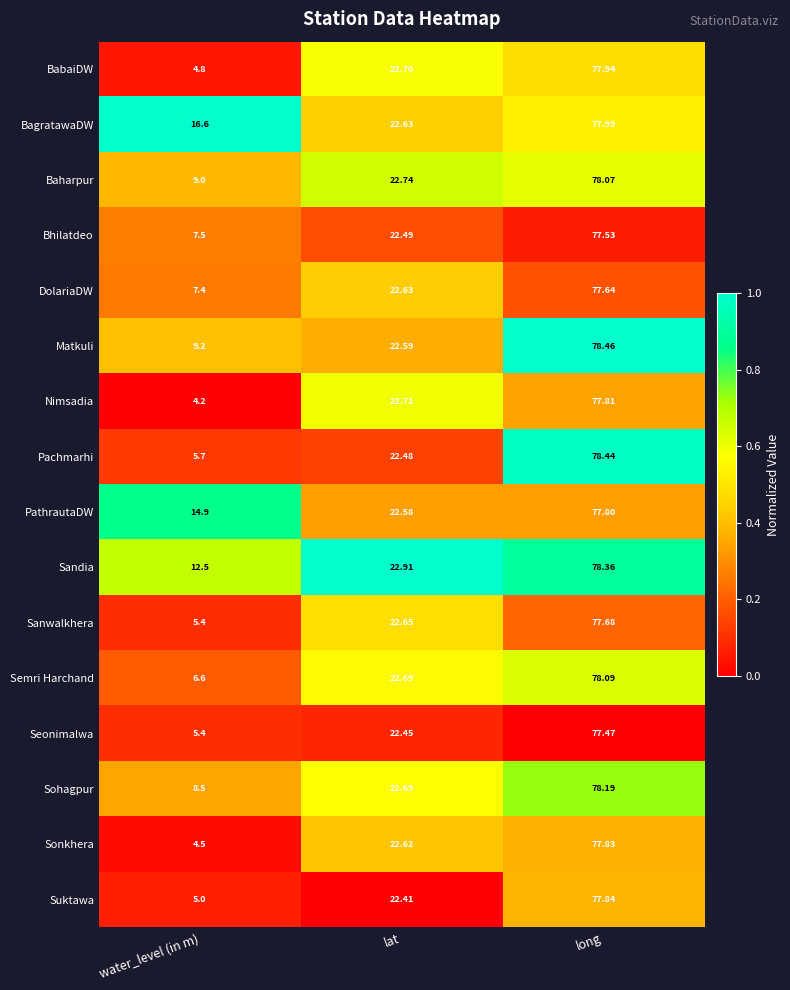

Which series changed the most between lat and long?

Pachmarhi